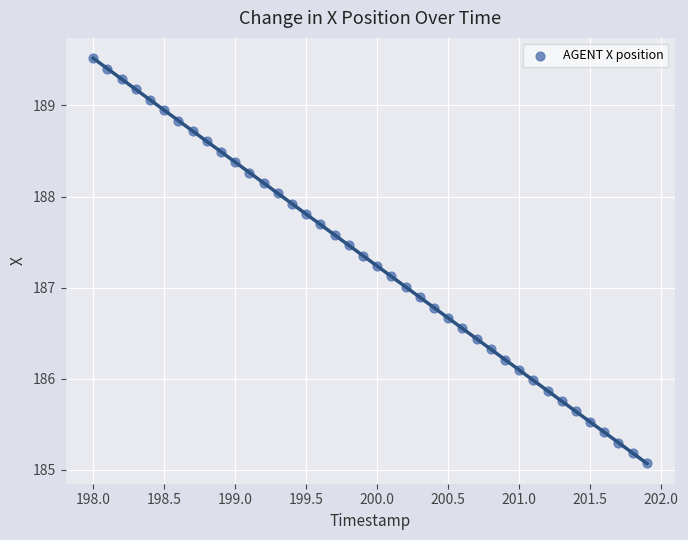

What is the range of Y values (max minus min)?

4.4